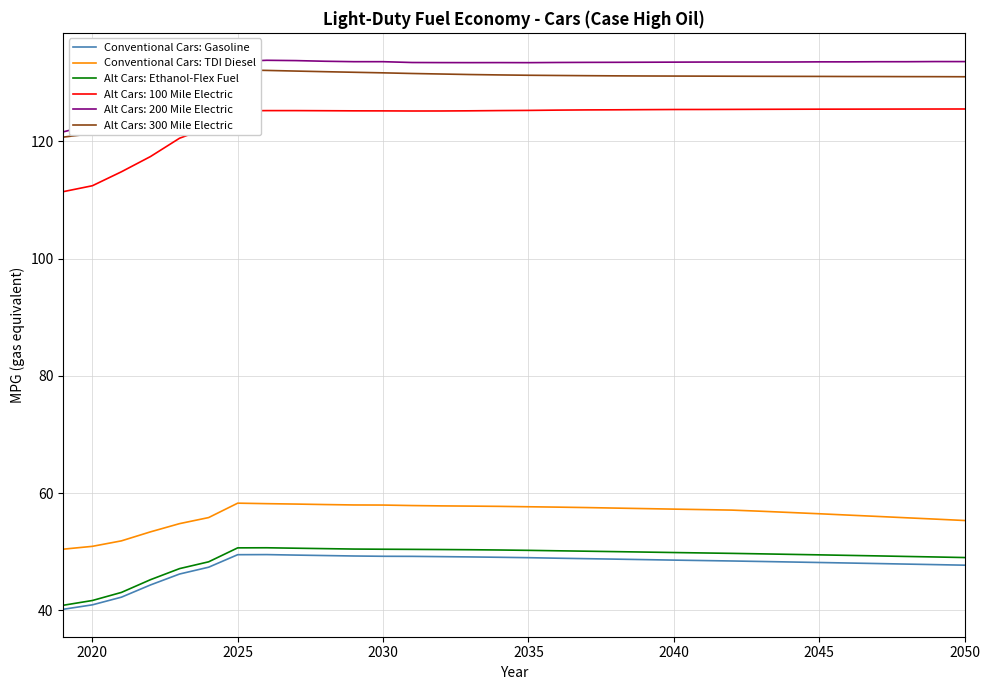

What is the highest value of the Conventional Cars: TDI Diesel series?

58.3